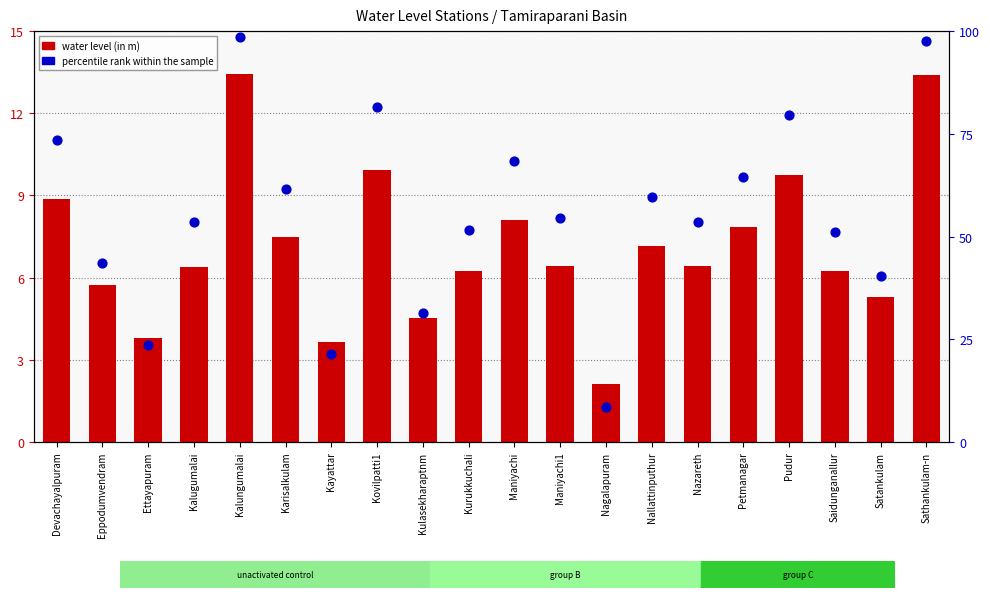

What are all the series names shown in the legend?

water level (in m), percentile rank within the sample